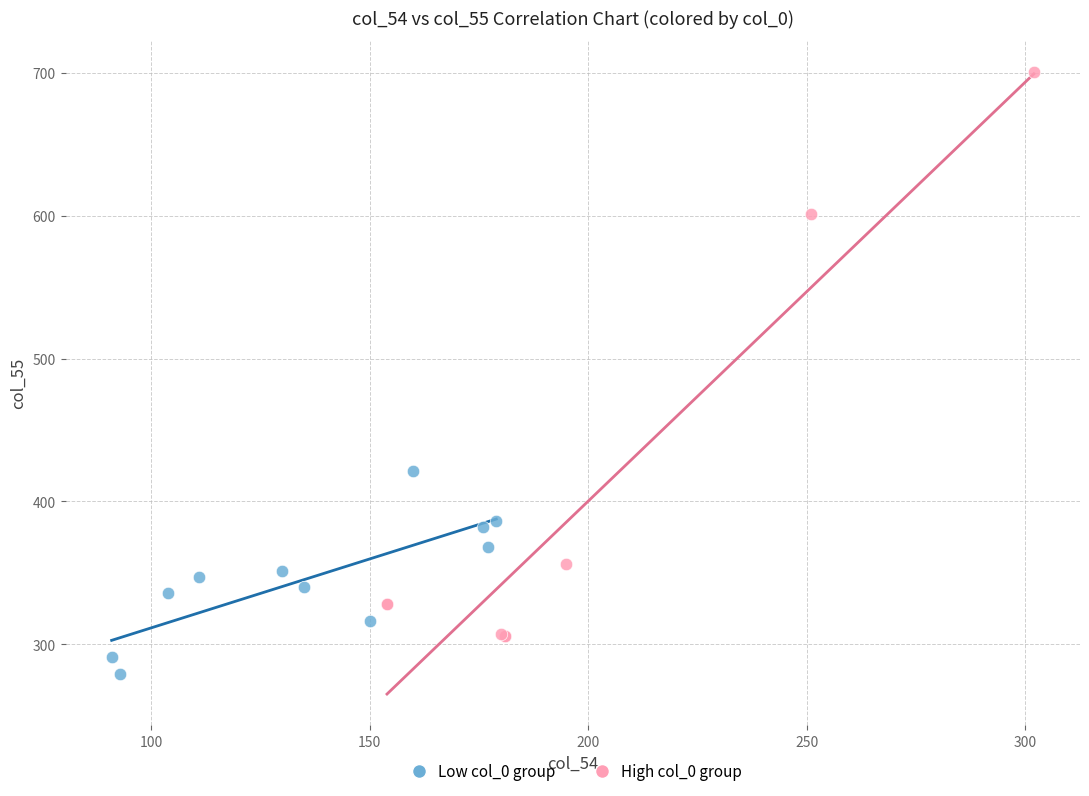

Which series has the widest spread of Y values?

High col_0 group